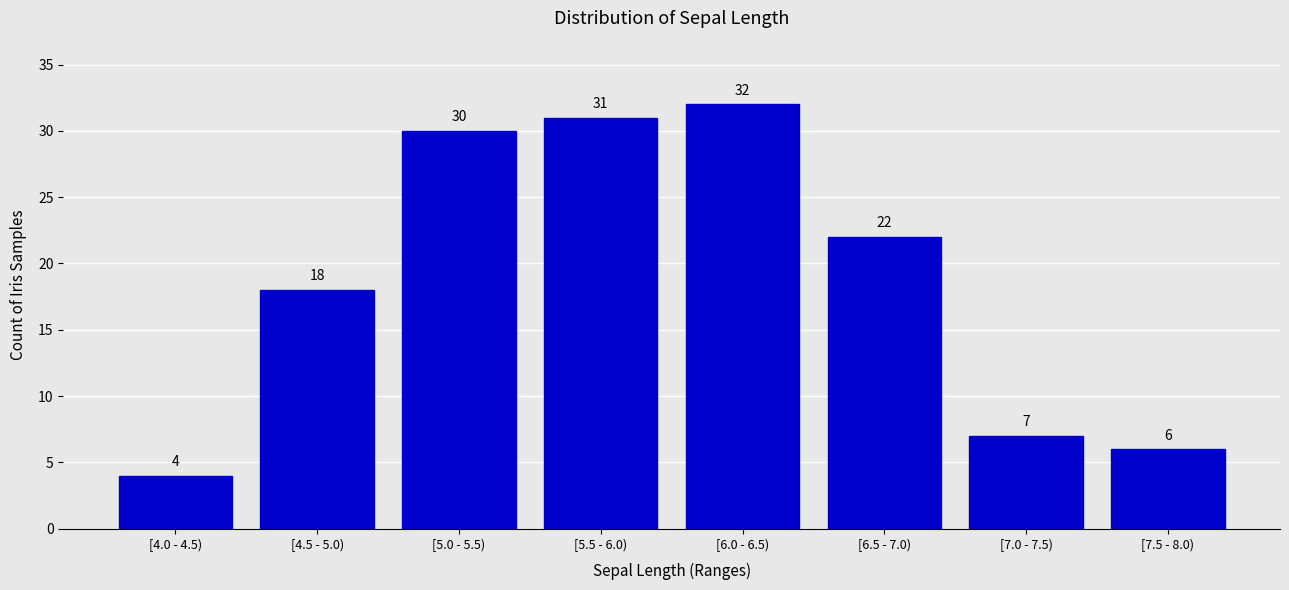

Reading left to right, what are all the values shown in this chart?

[4.0 - 4.5)=4	[4.5 - 5.0)=18	[5.0 - 5.5)=30	[5.5 - 6.0)=31	[6.0 - 6.5)=32	[6.5 - 7.0)=22	[7.0 - 7.5)=7	[7.5 - 8.0)=6